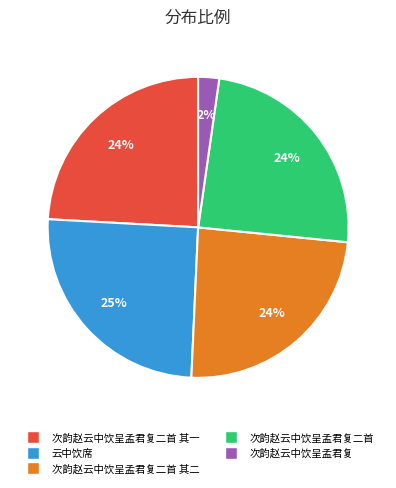

Approximately how many times larger is the value at 次韵赵云中饮呈孟君复二首 其一 compared to 次韵赵云中饮呈孟君复二首 其二?

1.0